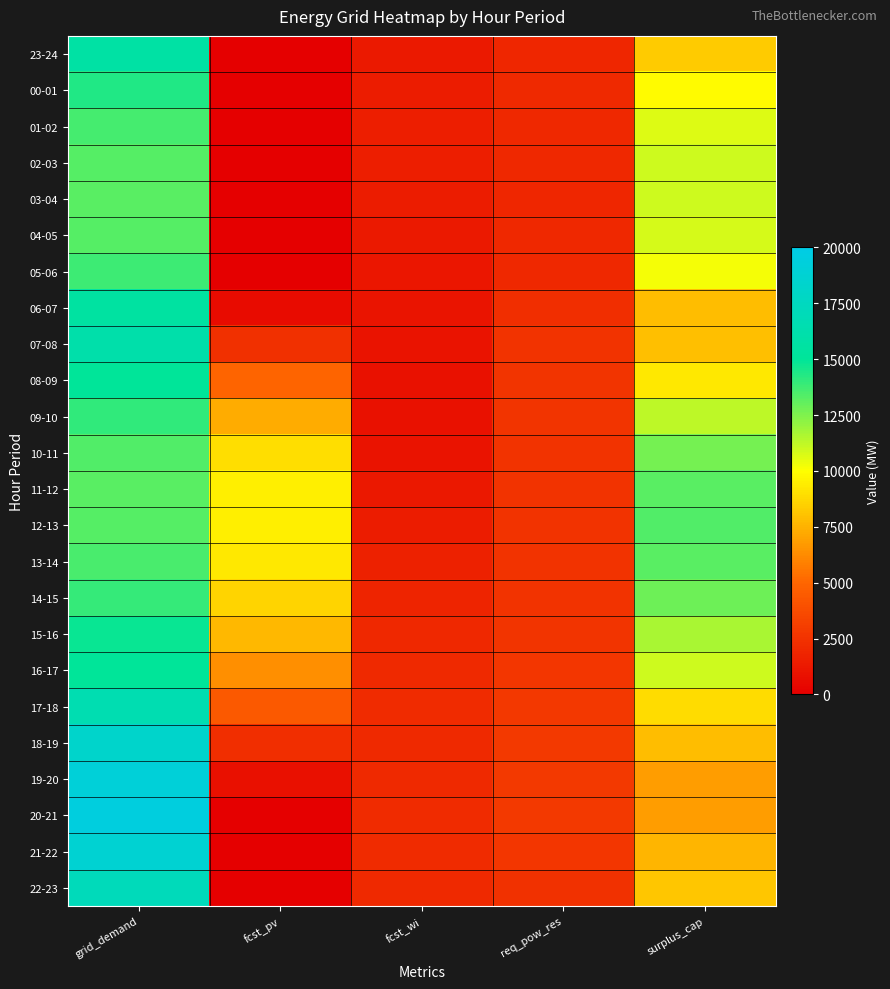

Reading left to right, extract all data points from this chart.

23-24: grid_demand=15707	fcst_pv=0	fcst_wi=1324	req_pow_res=1921	surplus_cap=8294
00-01: grid_demand=14336	fcst_pv=0	fcst_wi=1418	req_pow_res=2106	surplus_cap=9883
01-02: grid_demand=13617	fcst_pv=0	fcst_wi=1503	req_pow_res=2006	surplus_cap=10669
02-03: grid_demand=13302	fcst_pv=0	fcst_wi=1515	req_pow_res=1957	surplus_cap=10991
03-04: grid_demand=13212	fcst_pv=0	fcst_wi=1425	req_pow_res=1949	surplus_cap=10991
04-05: grid_demand=13285	fcst_pv=0	fcst_wi=1294	req_pow_res=1959	surplus_cap=10785
05-06: grid_demand=13754	fcst_pv=10	fcst_wi=1170	req_pow_res=2026	surplus_cap=10198
06-07: grid_demand=15524	fcst_pv=554	fcst_wi=1038	req_pow_res=2316	surplus_cap=7889
07-08: grid_demand=16121	fcst_pv=2389	fcst_wi=956	req_pow_res=2544	surplus_cap=7909
08-09: grid_demand=15066	fcst_pv=4980	fcst_wi=893	req_pow_res=2599	surplus_cap=9254
09-10: grid_demand=14011	fcst_pv=7340	fcst_wi=890	req_pow_res=2581	surplus_cap=11313
10-11: grid_demand=13426	fcst_pv=8953	fcst_wi=1003	req_pow_res=2512	surplus_cap=12682
11-12: grid_demand=13265	fcst_pv=9464	fcst_wi=1188	req_pow_res=2530	surplus_cap=13205
12-13: grid_demand=13332	fcst_pv=9482	fcst_wi=1422	req_pow_res=2539	surplus_cap=13373
13-14: grid_demand=13571	fcst_pv=9251	fcst_wi=1671	req_pow_res=2556	surplus_cap=13279
14-15: grid_demand=13923	fcst_pv=8611	fcst_wi=1873	req_pow_res=2555	surplus_cap=12846
15-16: grid_demand=14800	fcst_pv=7665	fcst_wi=2005	req_pow_res=2621	surplus_cap=11686
16-17: grid_demand=15040	fcst_pv=6365	fcst_wi=2106	req_pow_res=2703	surplus_cap=10991
17-18: grid_demand=16580	fcst_pv=4434	fcst_wi=2160	req_pow_res=2769	surplus_cap=8834
18-19: grid_demand=18239	fcst_pv=2299	fcst_wi=2106	req_pow_res=2833	surplus_cap=7866
19-20: grid_demand=19070	fcst_pv=792	fcst_wi=2100	req_pow_res=2832	surplus_cap=6828
20-21: grid_demand=19489	fcst_pv=45	fcst_wi=2114	req_pow_res=2832	surplus_cap=6837
21-22: grid_demand=18684	fcst_pv=0	fcst_wi=2116	req_pow_res=2715	surplus_cap=7644
22-23: grid_demand=17115	fcst_pv=0	fcst_wi=2067	req_pow_res=2496	surplus_cap=8190